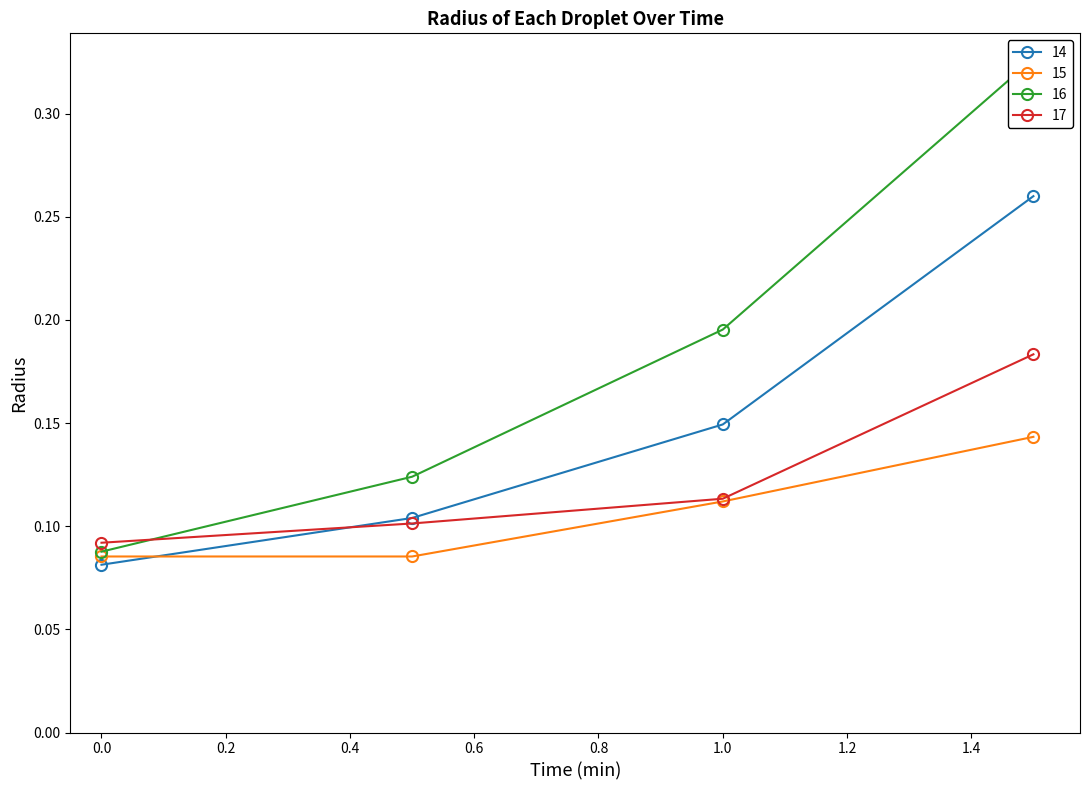

The value of 15 at 1.0 is 0.2. True or false?

False